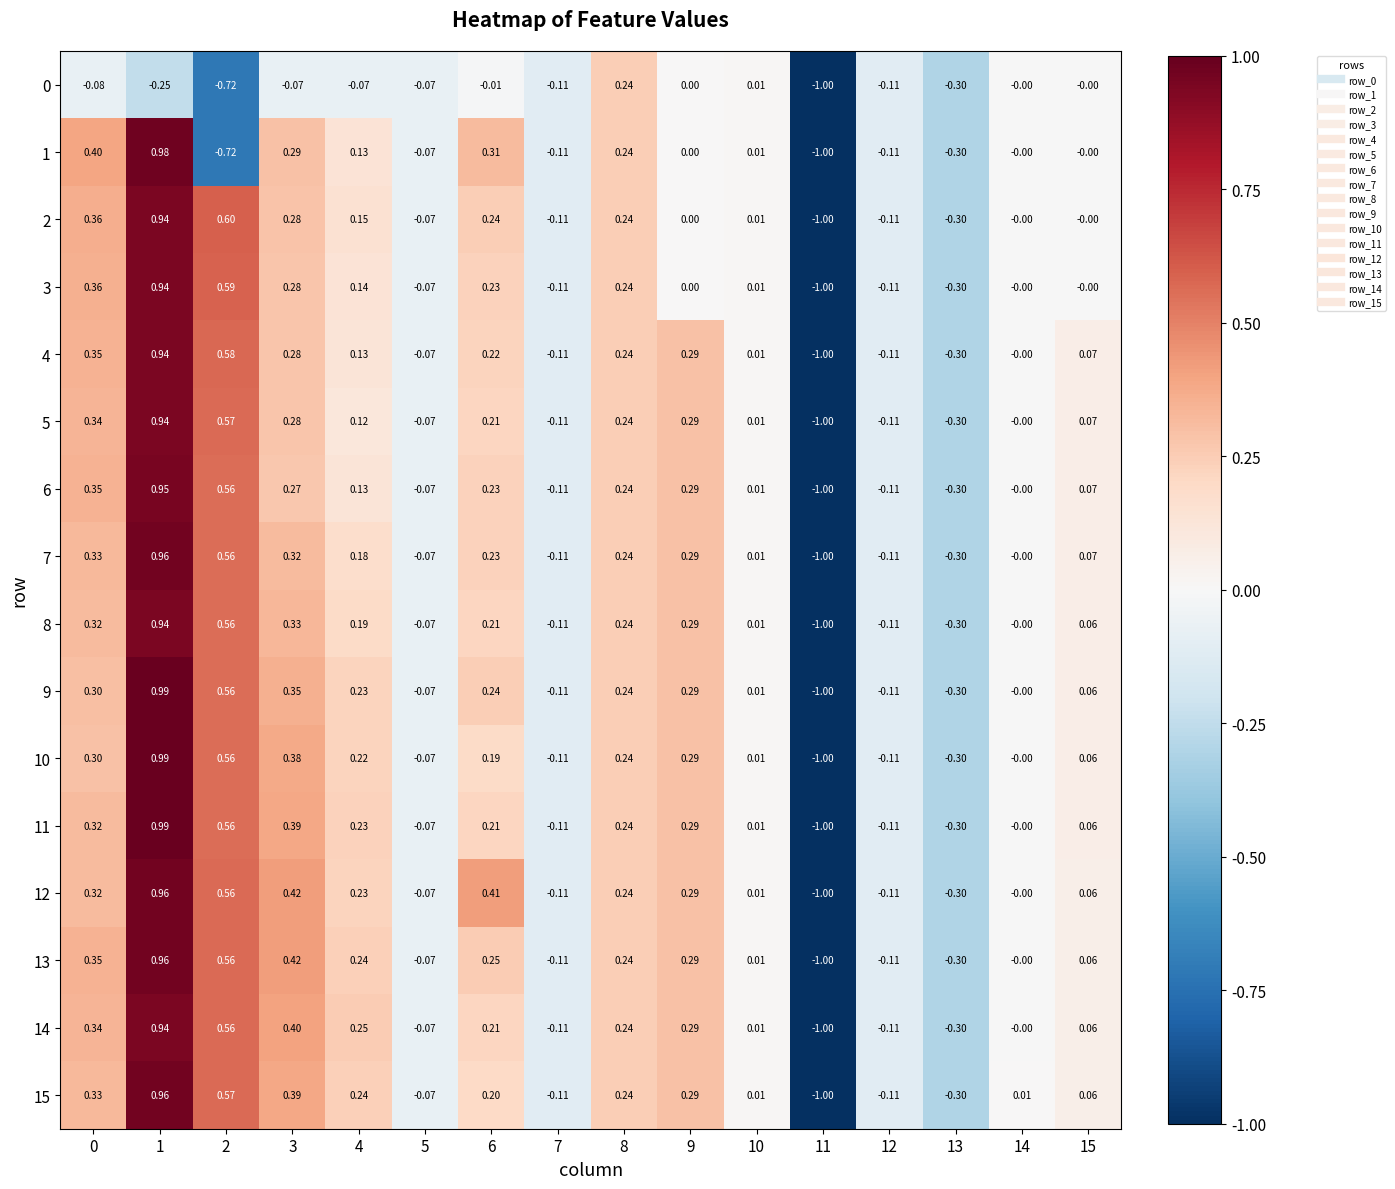

Is the value of 2 at 7 greater than the value of 11 at 6?

No